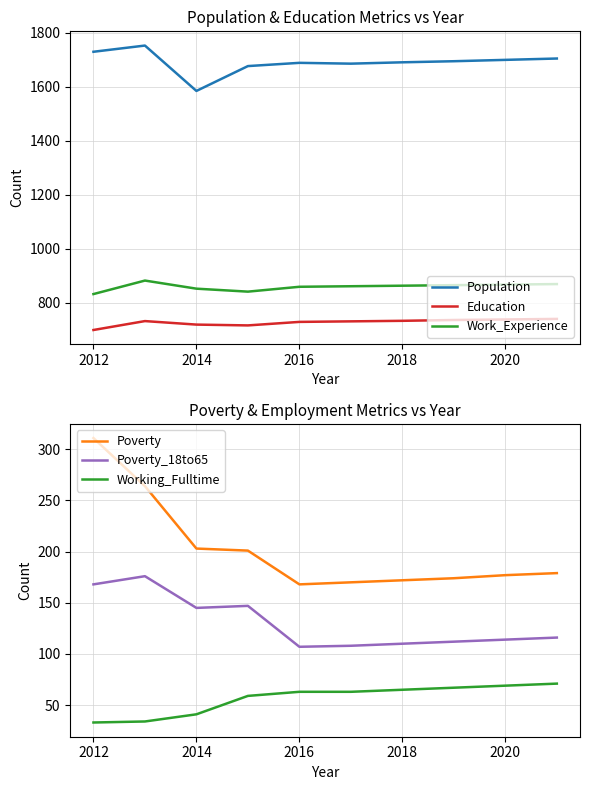

At which label does Population reach its minimum?

2014